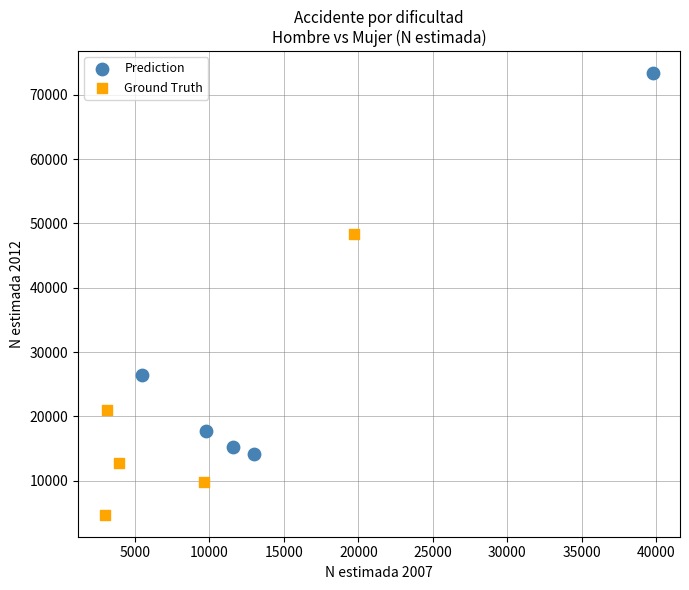

Which series reaches the minimum Y coordinate?

Ground Truth